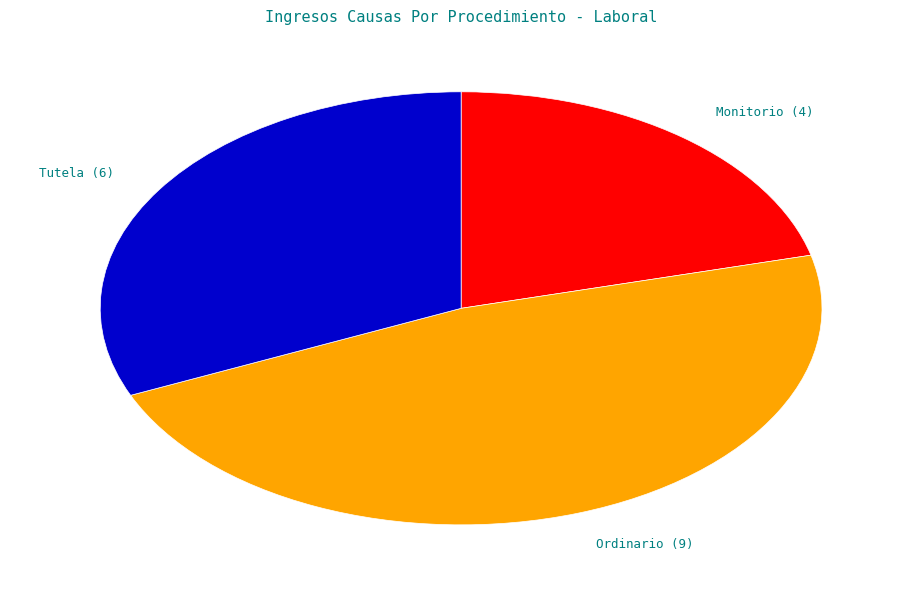

How many slices are in this pie chart?

3